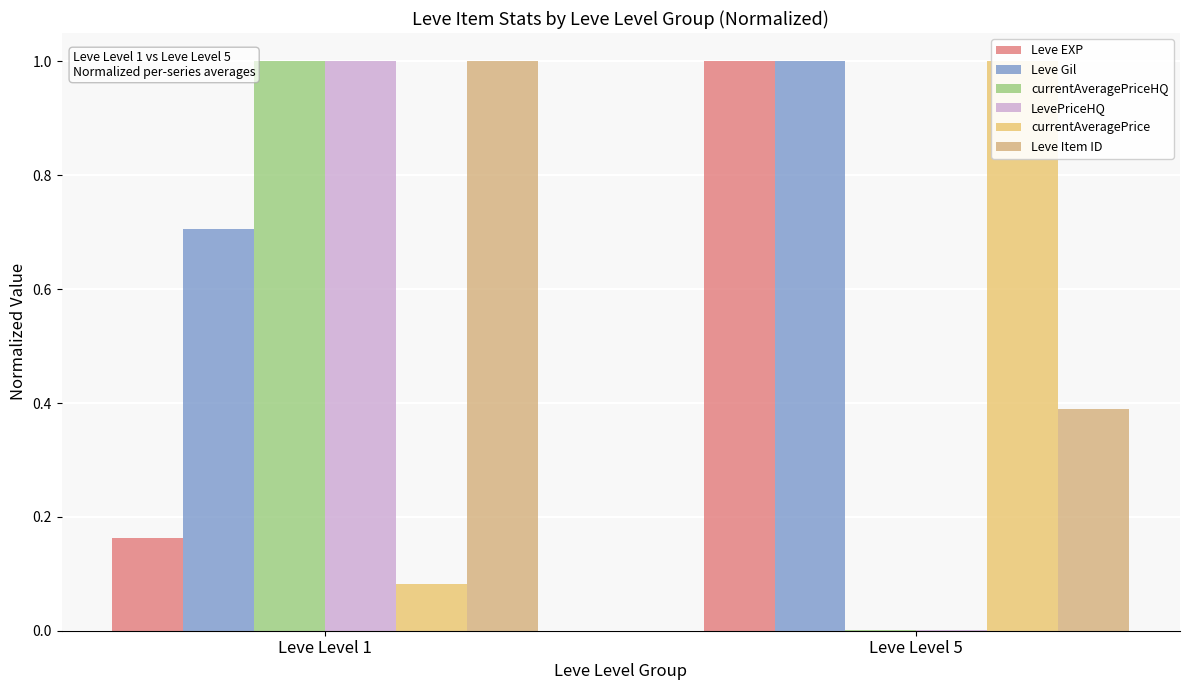

At which category does the chart reach its peak across all series?

Leve Level 5